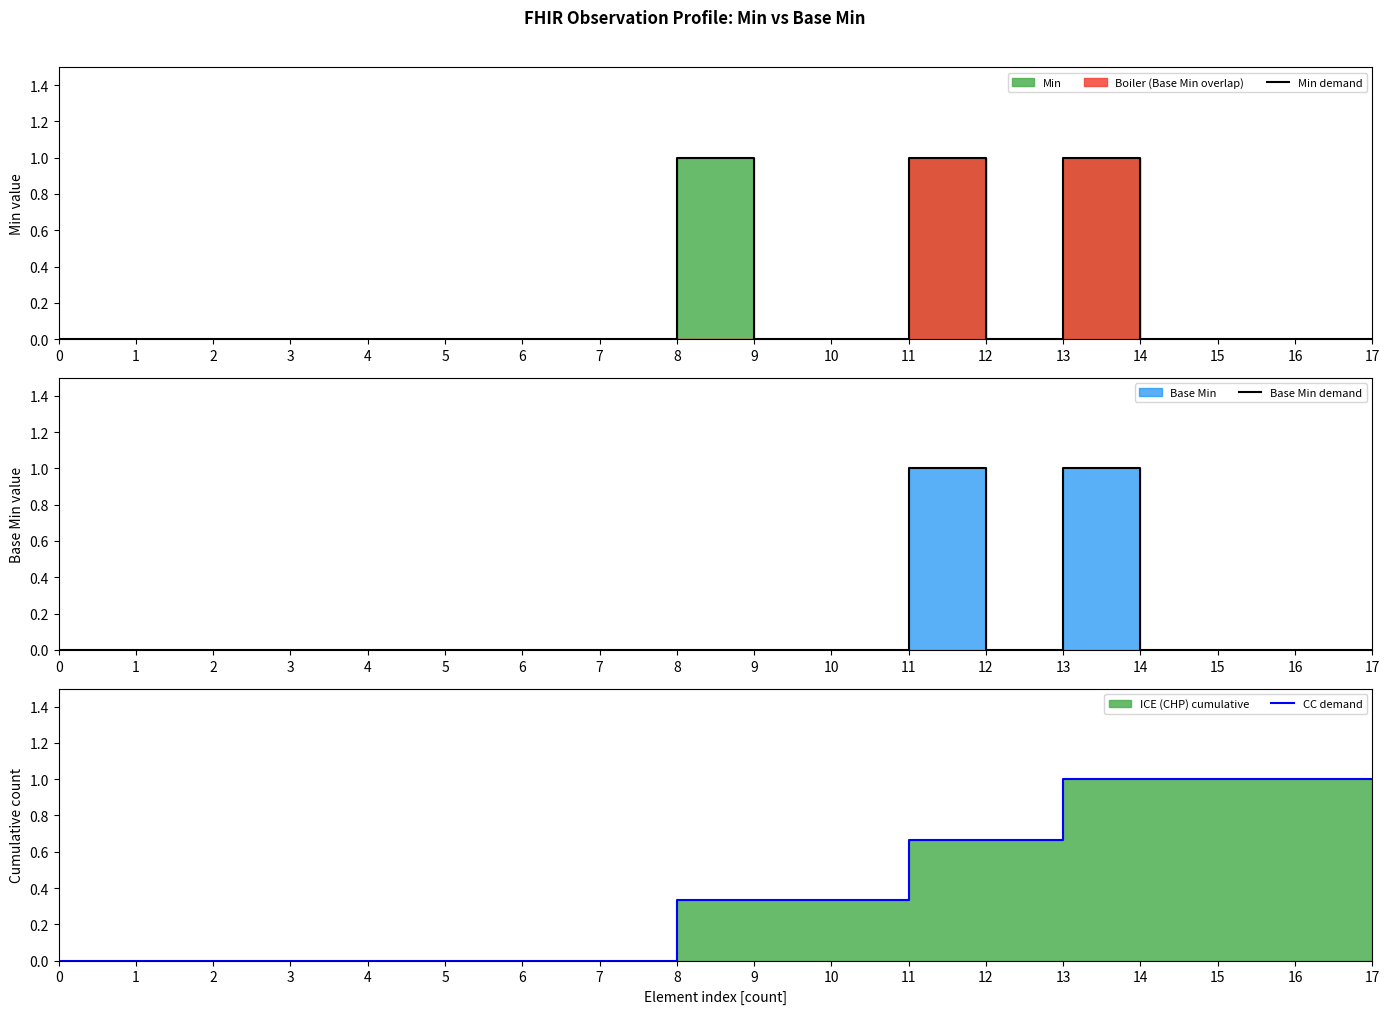

Is it true that Base Min demand equals 0.7 at 15?

False